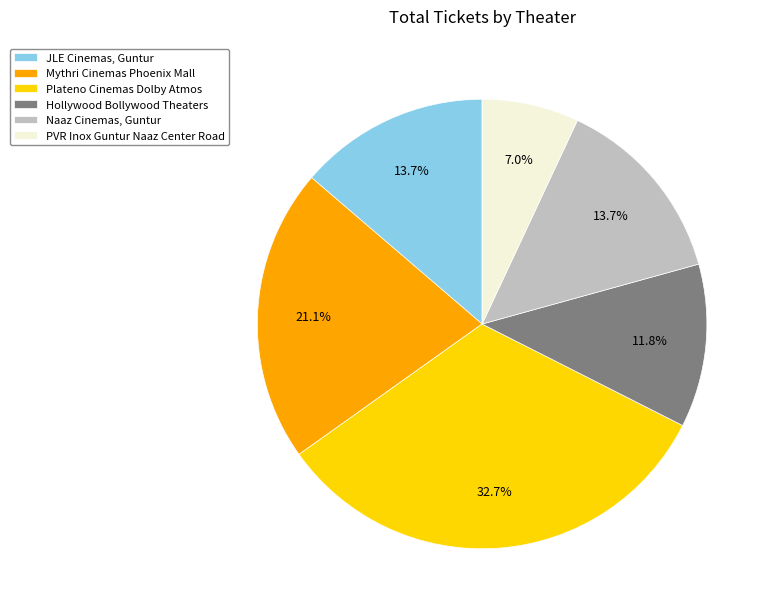

What is the ratio of the value at JLE Cinemas, Guntur to the value at Mythri Cinemas Phoenix Mall?

0.6